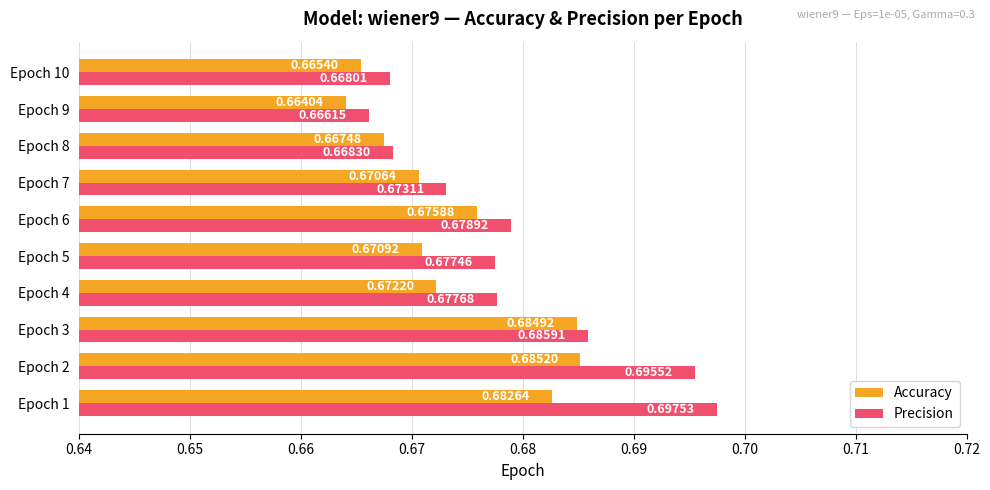

Which series has the largest range (max minus min)?

Precision